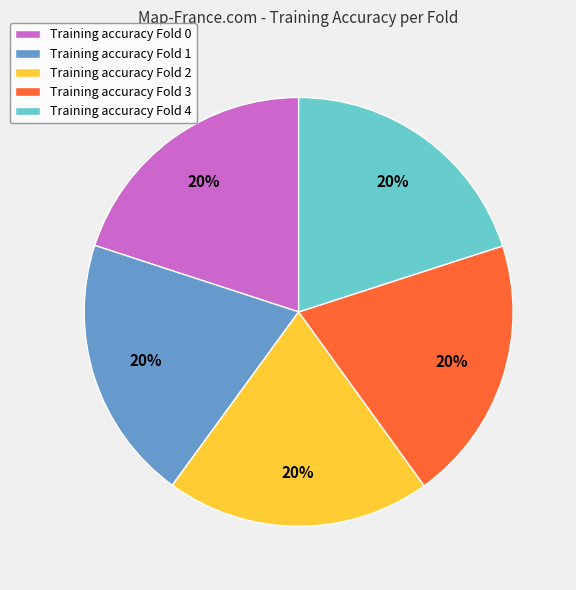

To the nearest percent, what portion does Training accuracy Fold 1 represent?

20%